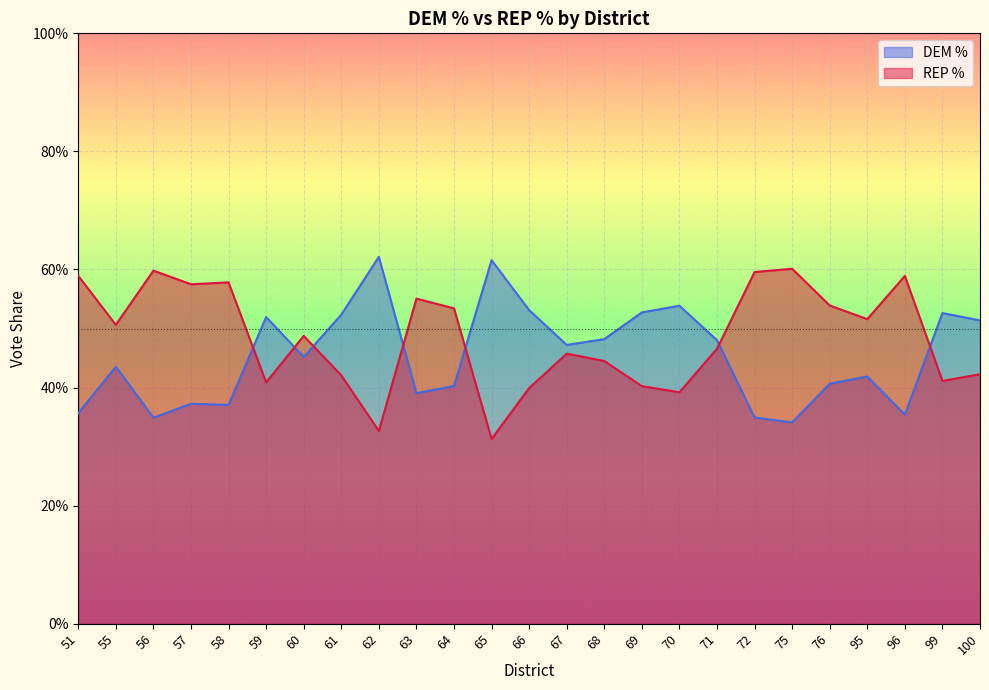

What is the sum of all DEM % values?

11.3